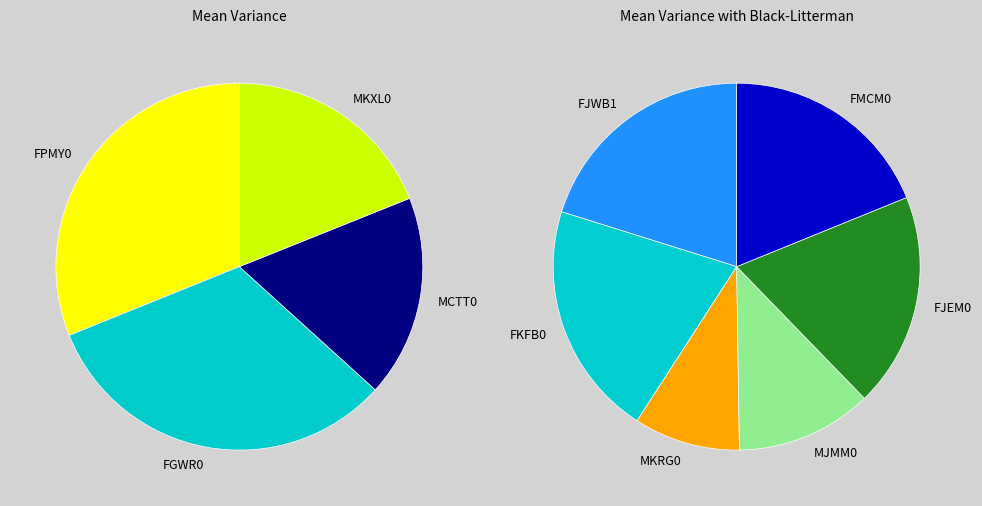

Does MCTT0 represent more than half of the total?

No